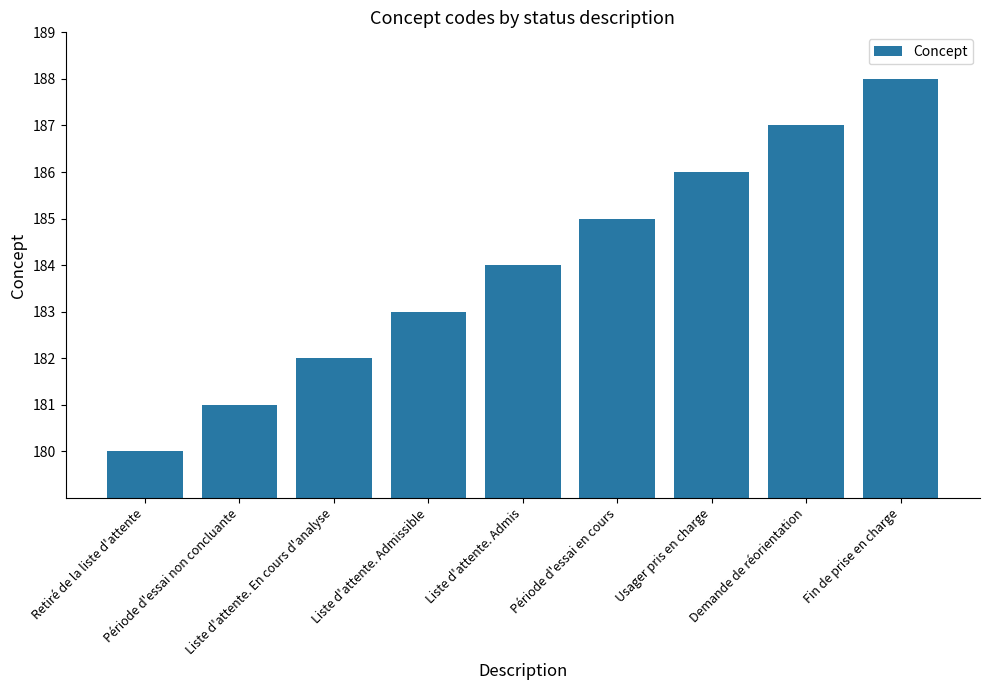

What is the greatest value displayed?

188